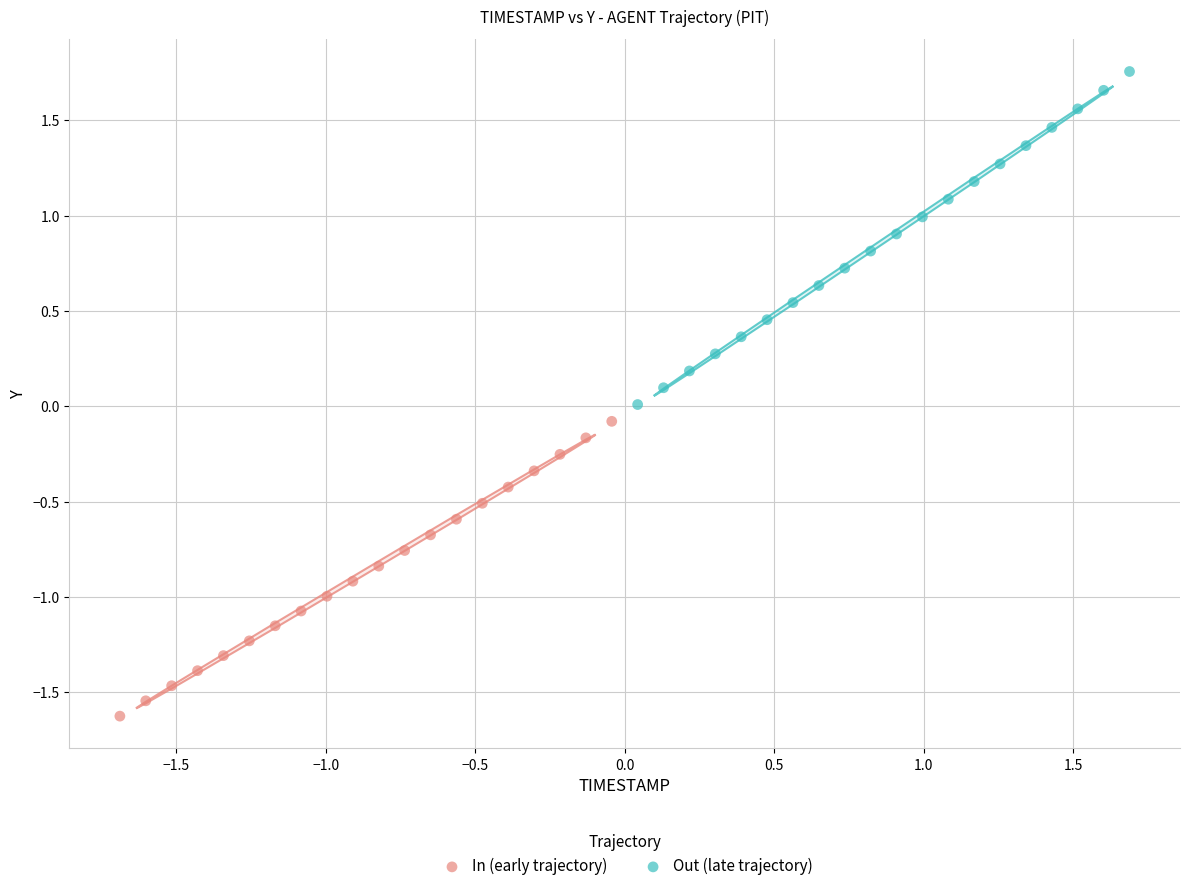

Which series contains the highest Y value?

Out (late trajectory)